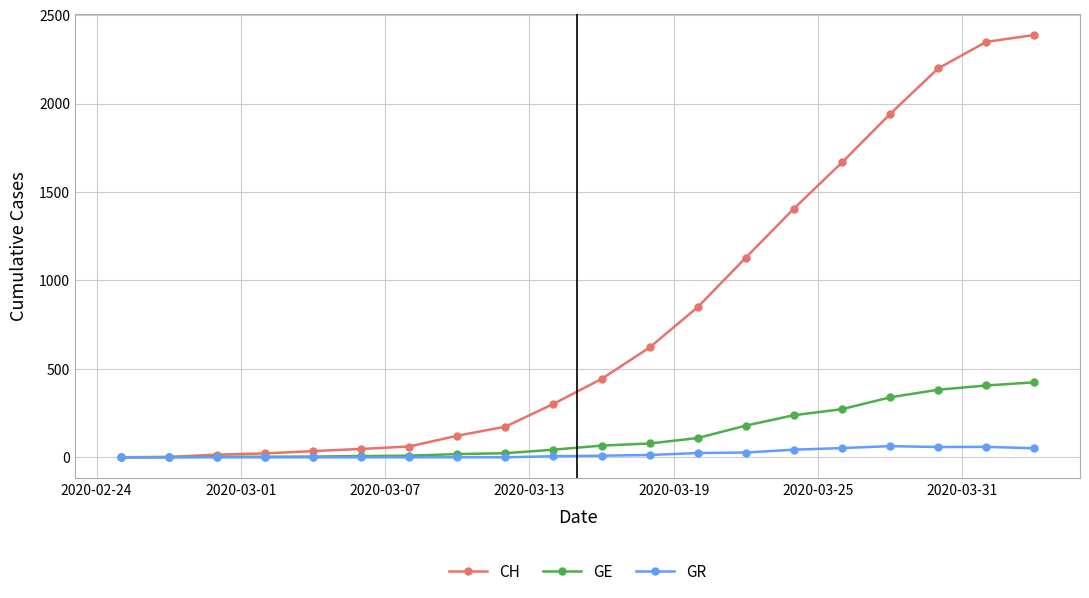

At how many categories does at least one series exceed 954?

7